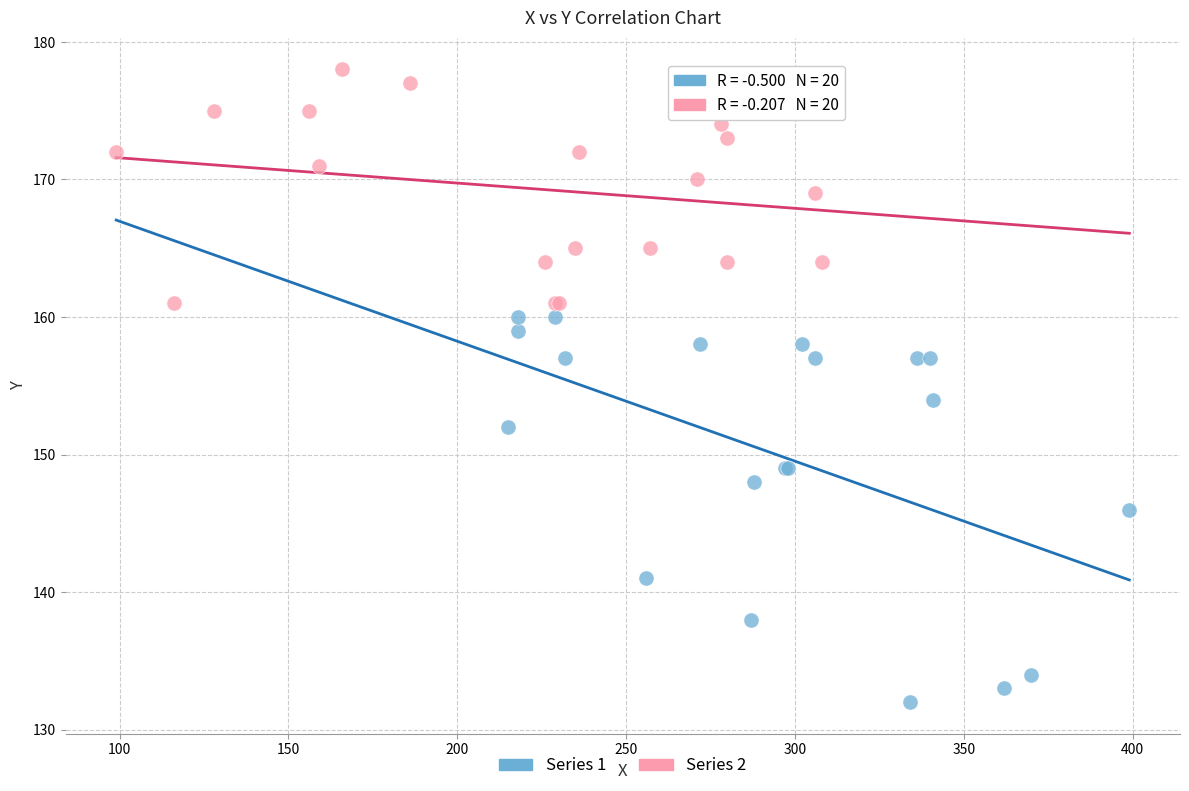

Which series has the widest spread of Y values?

Series 1